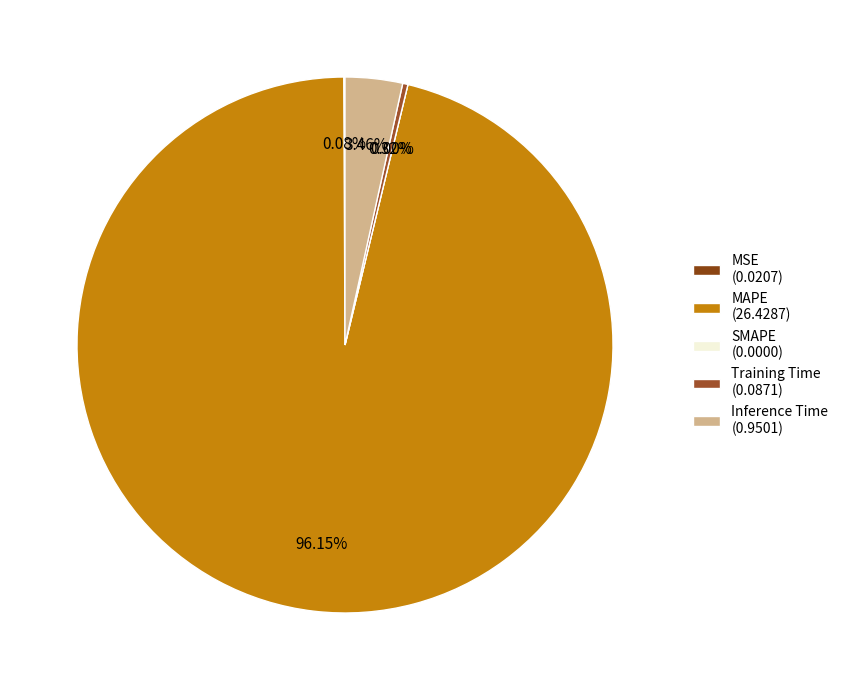

To the nearest percent, what is the difference between the Training Time and MAPE slice percentages?

96%